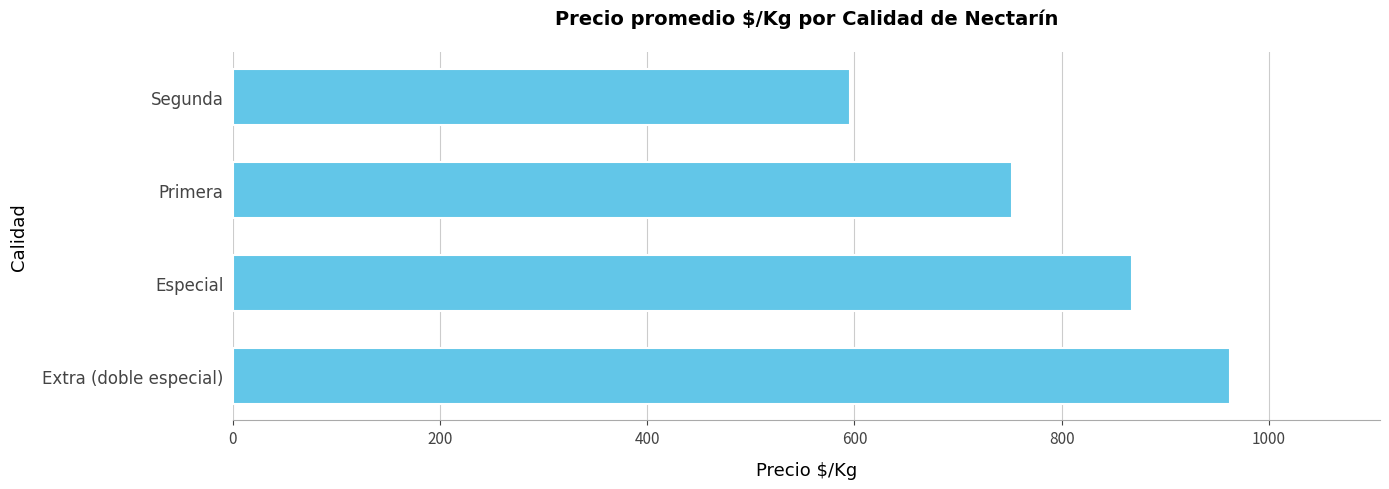

What is the change in value from Primera to Segunda?

-156